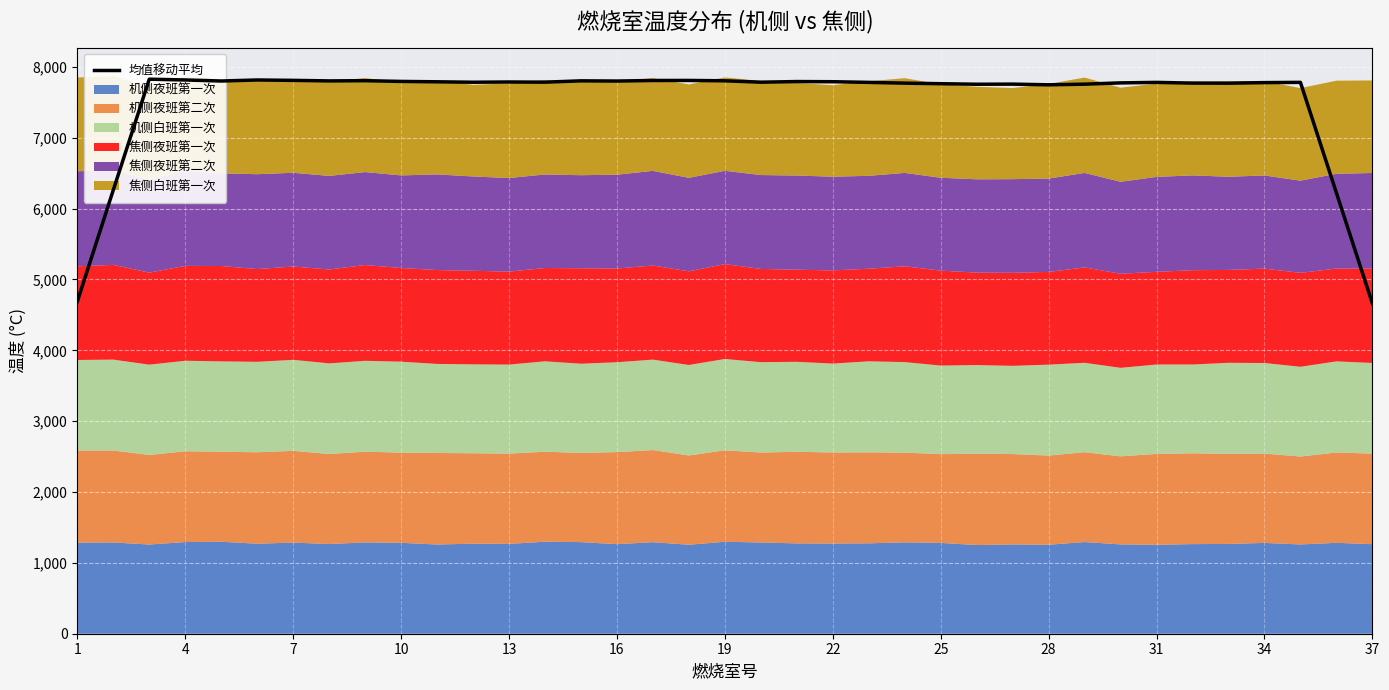

What is the value of the 18th point from the left?

7809.4